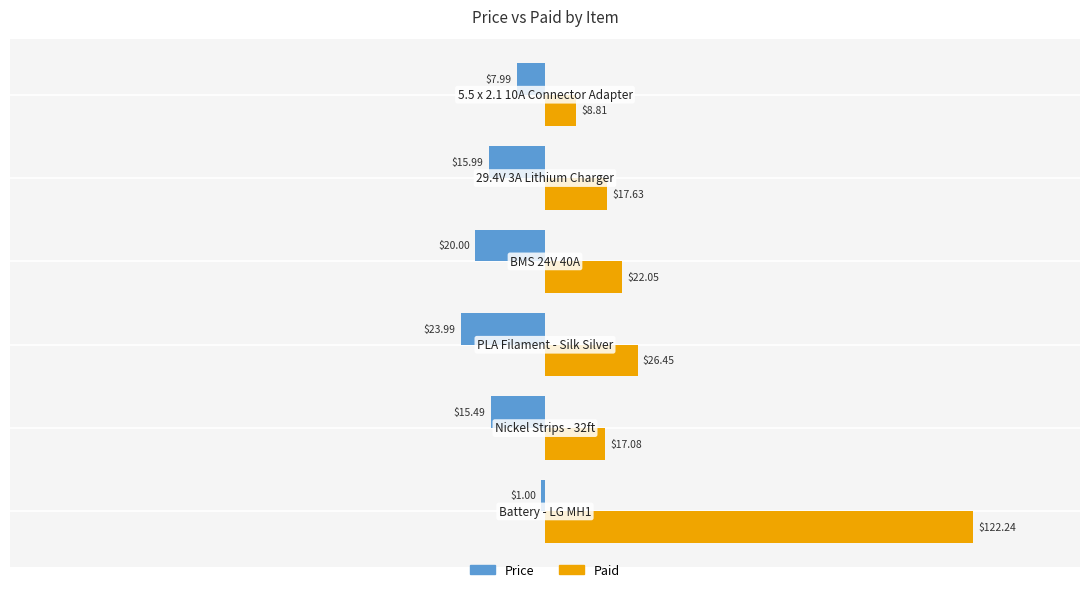

At how many categories does at least one series exceed 71?

1